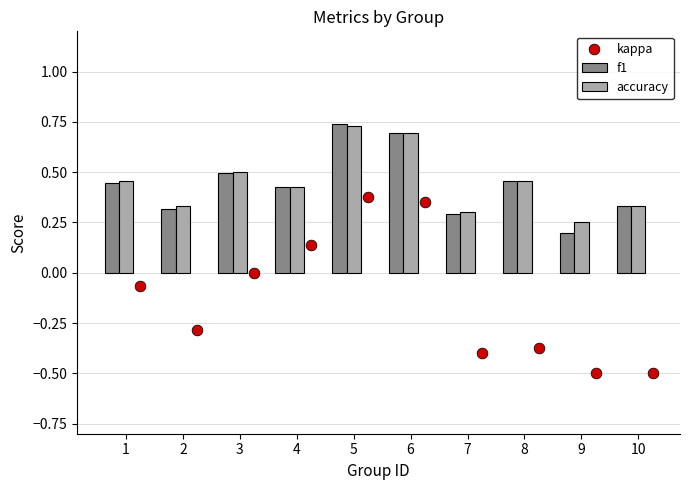

At how many categories does at least one series exceed 0?

10